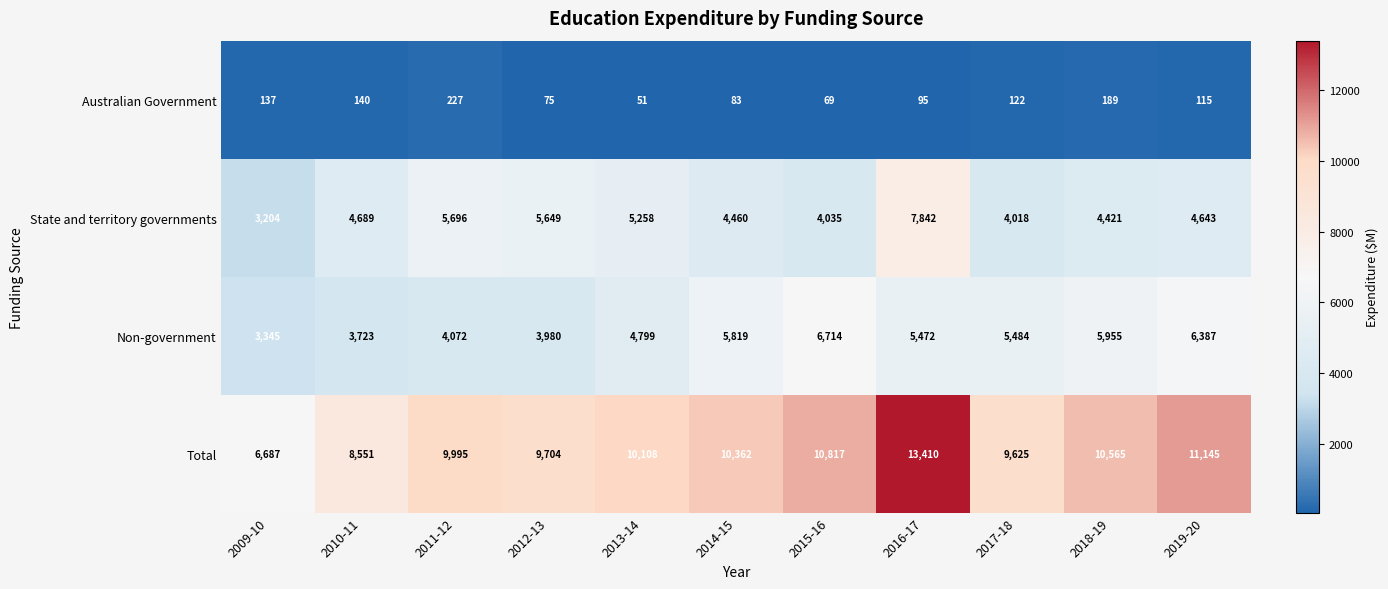

At 2010-11, list the series in order from smallest to largest.

Australian Government, Non-government, State and territory governments, Total